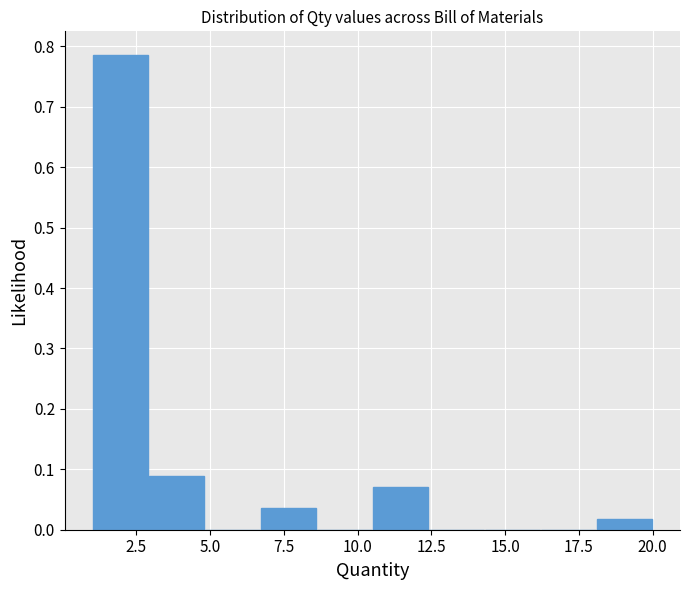

Read against the x-axis, roughly where is the centre of the tallest bar?

2.0